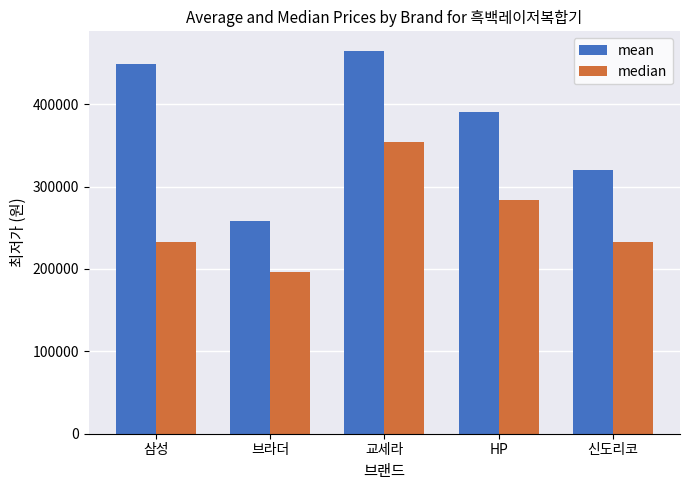

What is the average value of the median series?

260148